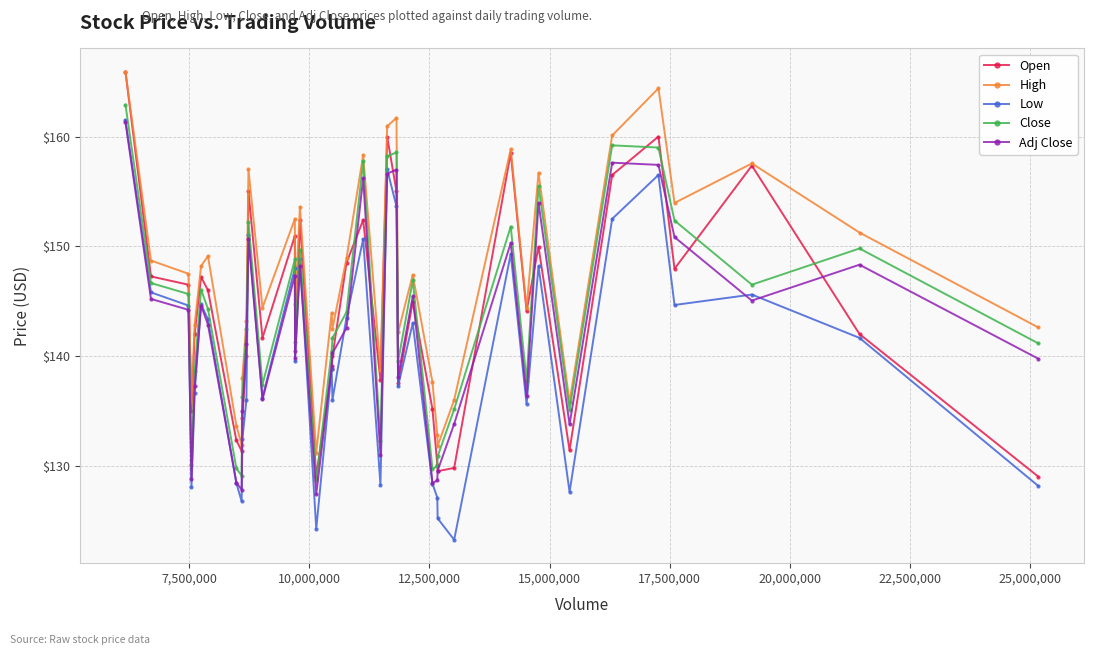

Does the chart display data point markers on the line(s)?

Yes